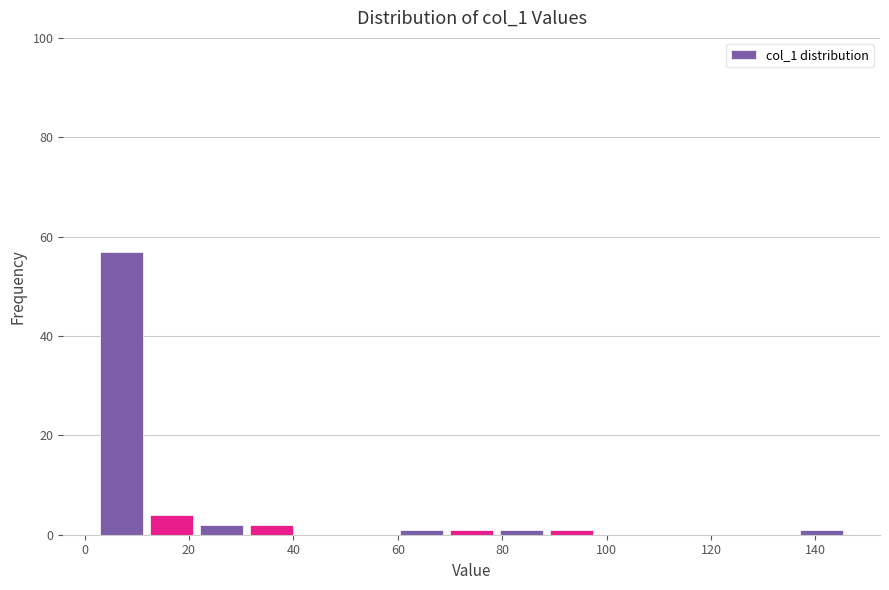

How tall is the bar that spans 32 to 40 on the x-axis? Neither the bar edges nor the heights are printed on the chart, so give them approximately, as read against the axes.

2